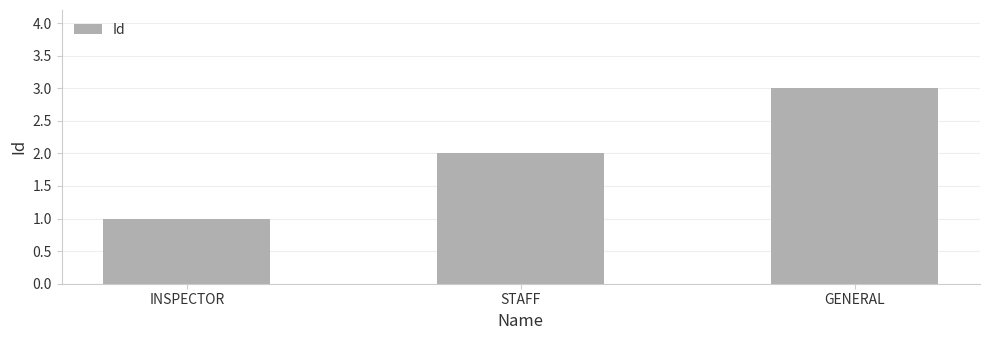

What is the label of the 3rd bar from the right?

INSPECTOR